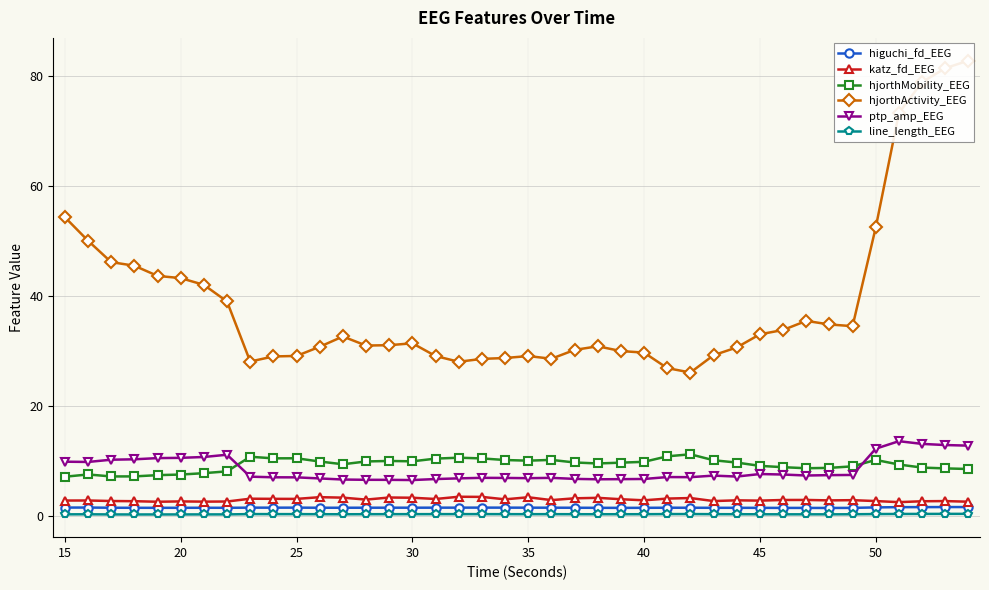

True or false: hjorthMobility_EEG has more than 1 points higher than both neighbors.

True